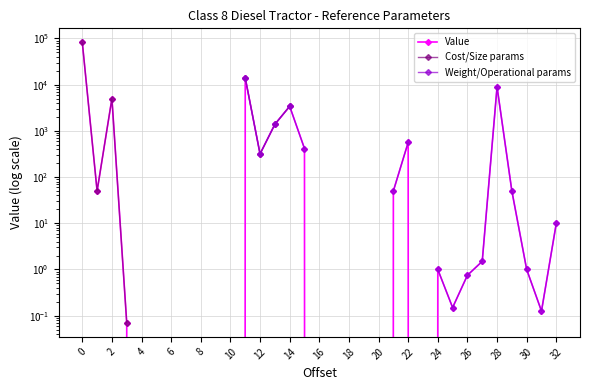

Reading left to right, list all the values displayed in this chart.

82333.3	50.0	5000.0	0.1	0.0	0.0	0.0	0.0	0.0	0.0	0.0	14000.0	317.0	1385.0	3400.0	415.0	0.0	0.0	0.0	0.0	0.0	50.0	562.3	0.0	1.0	0.1	0.8	1.5	8961.3	50.0	1.0	0.1	10.0